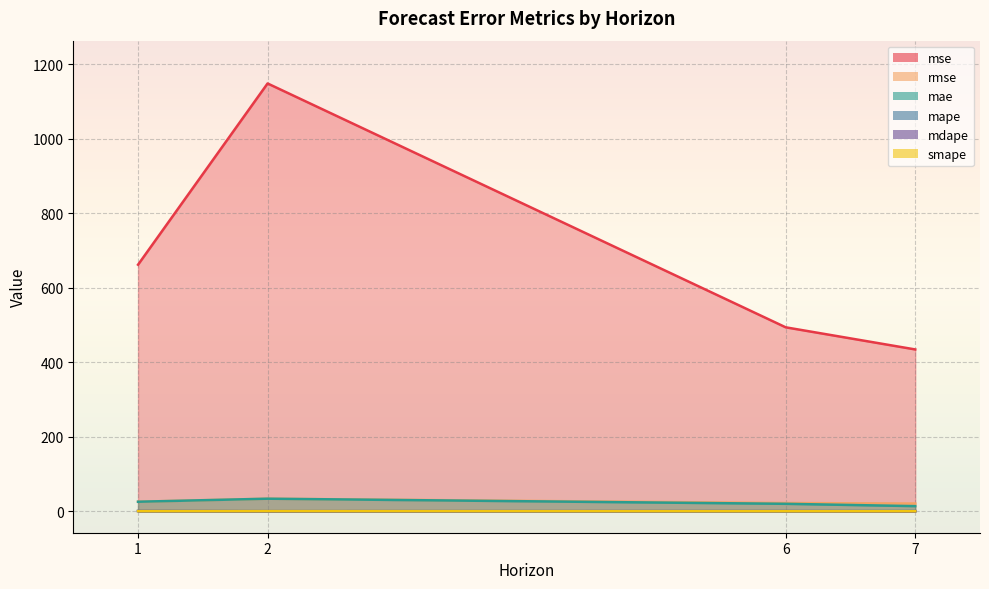

Which has a higher value, 2 or 6?

2